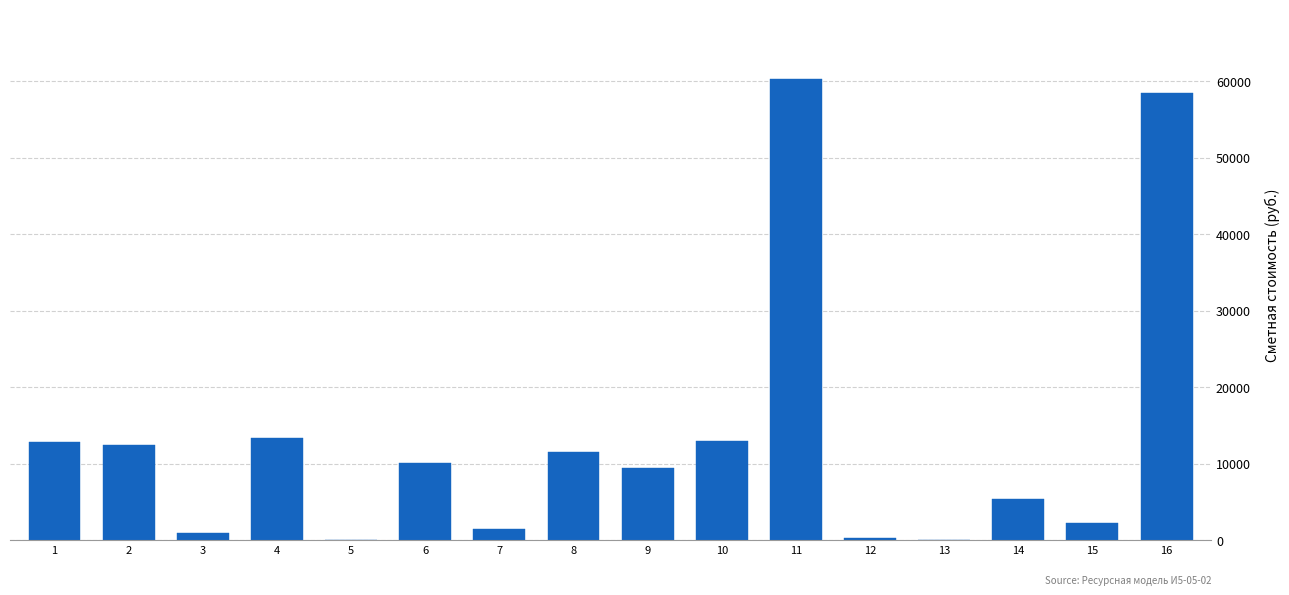

What is the maximum value shown in the chart?

60346.8